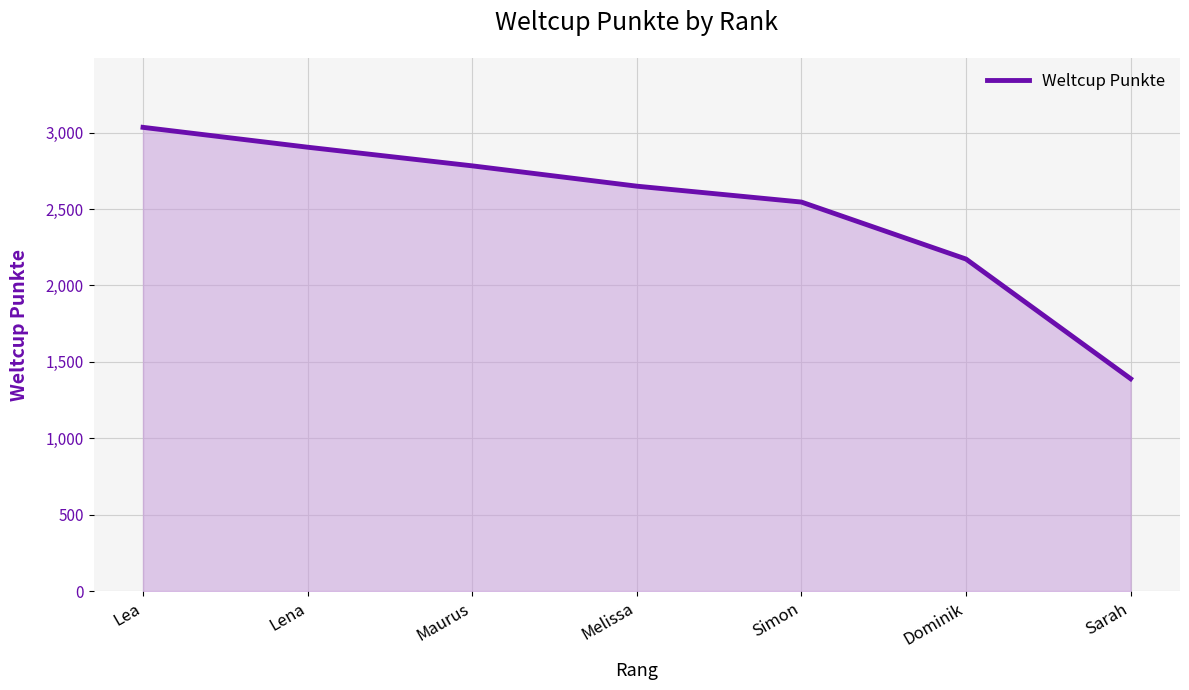

How many lines are shown in the chart?

1